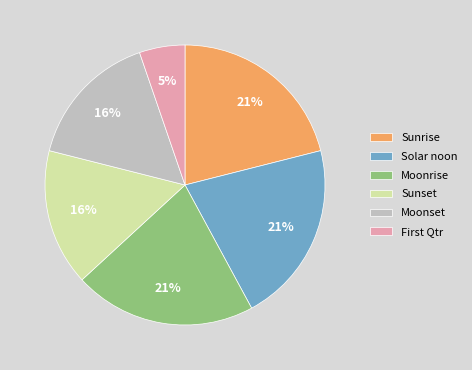

Count the number of slices in the pie.

6